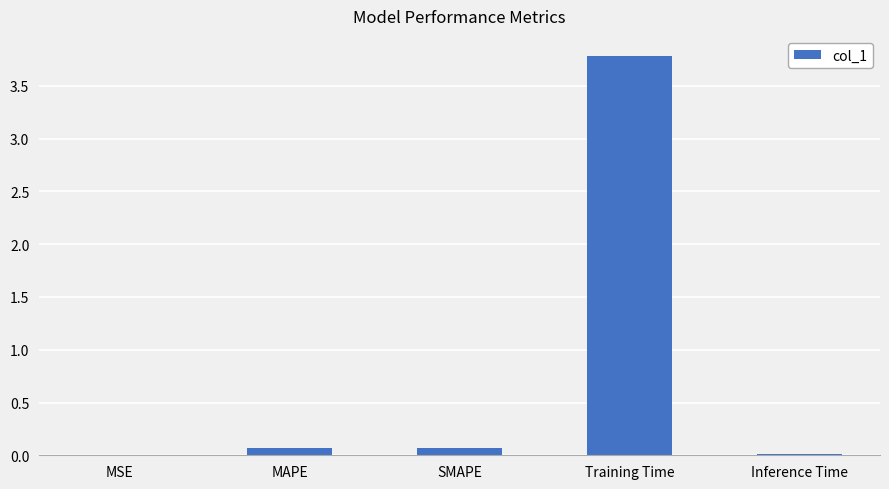

Between MAPE and MSE, which is larger?

MAPE